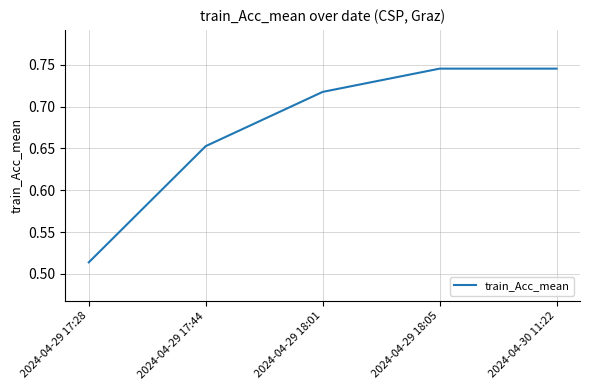

True or false: there are more than 2 points higher than both neighbors.

False